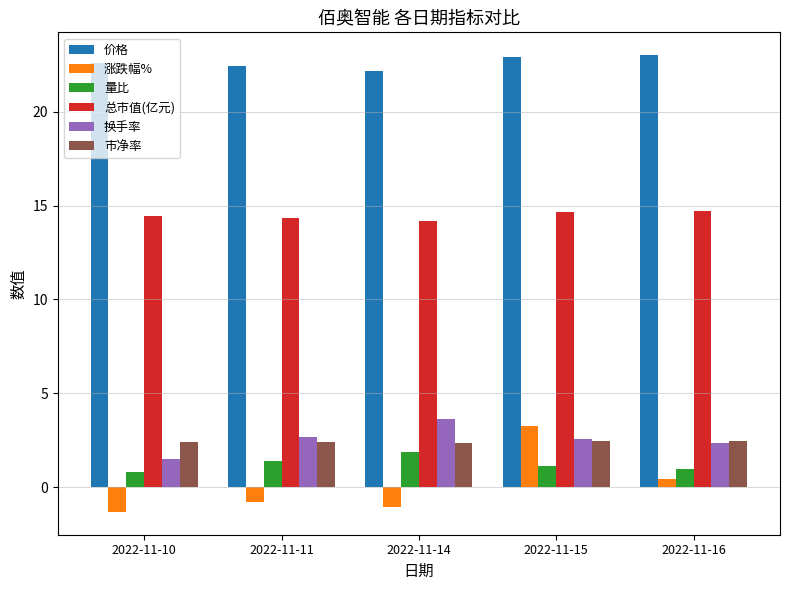

Between 2022-11-11 and 2022-11-15, which series saw the biggest shift?

涨跌幅%